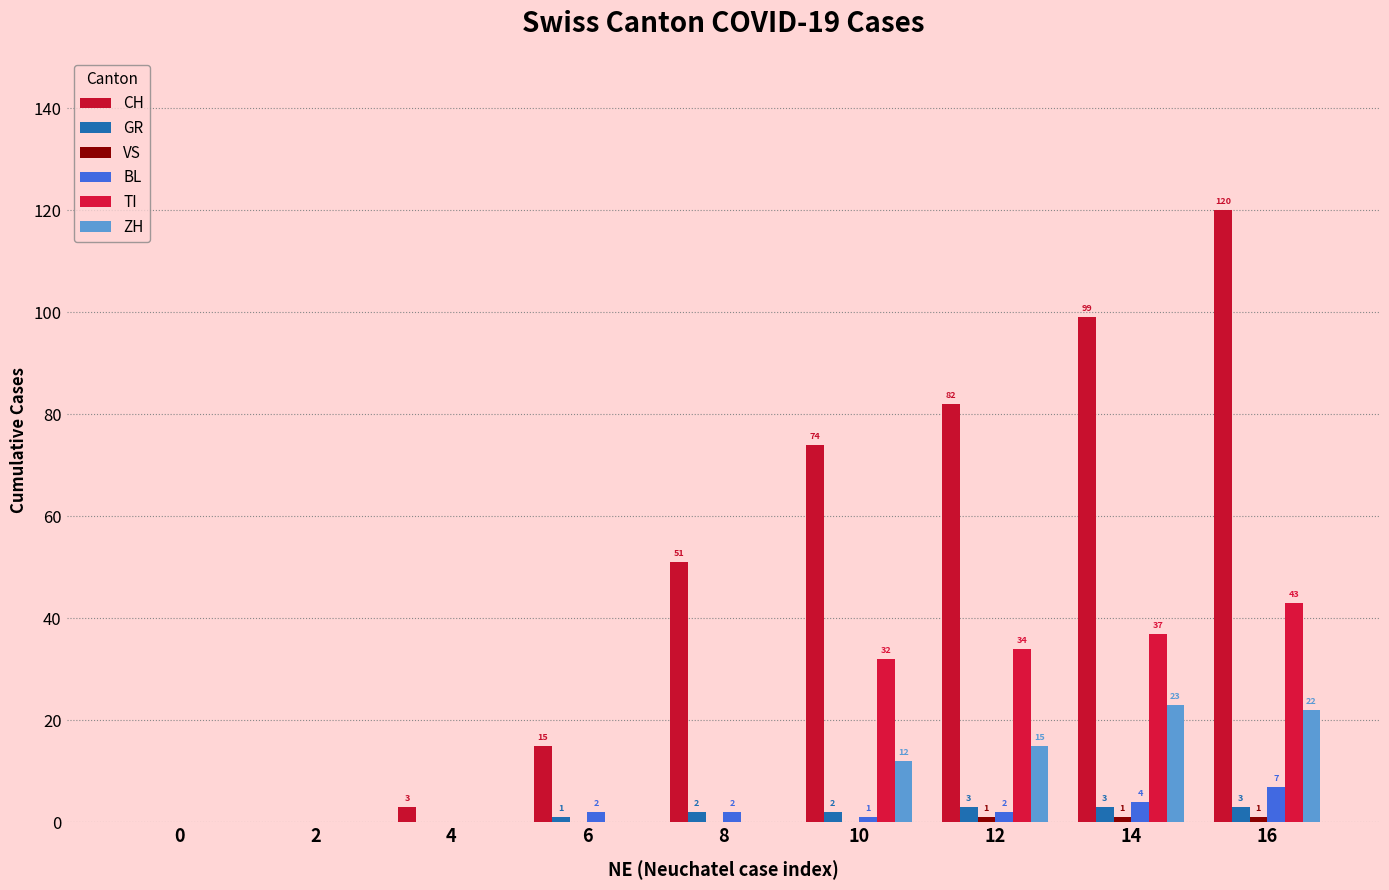

What is the sum of the CH values at 6 and 10?

89